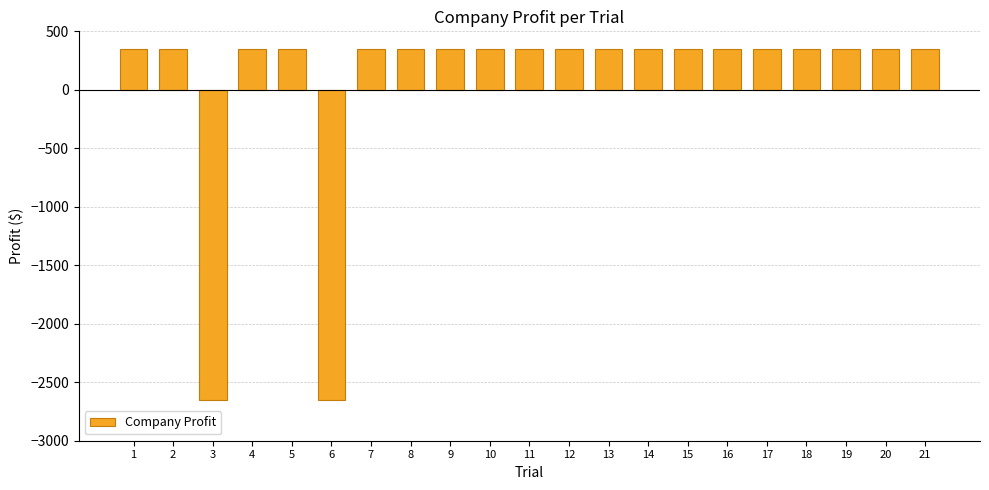

How many distinct data groups are displayed?

1